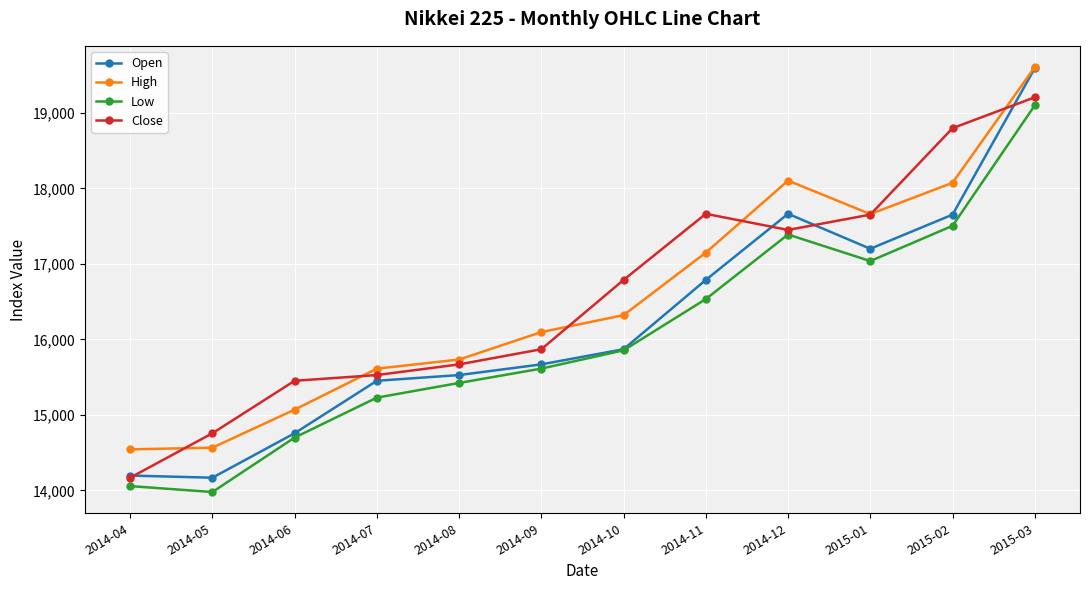

At which label is Open closest to 16880?

2014-11